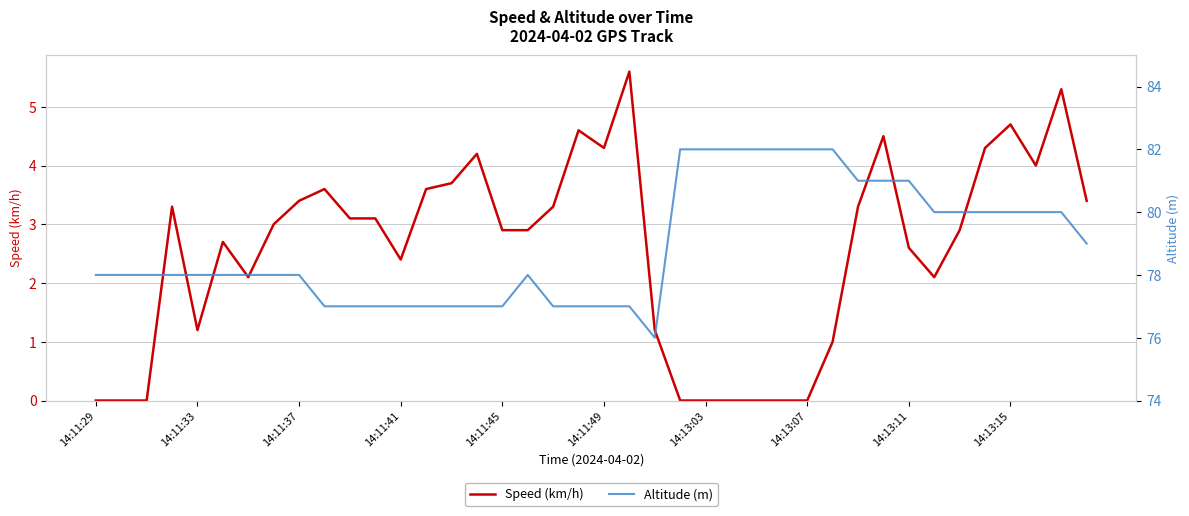

True or false: Speed (km/h) has more than 2 interior local peaks.

True